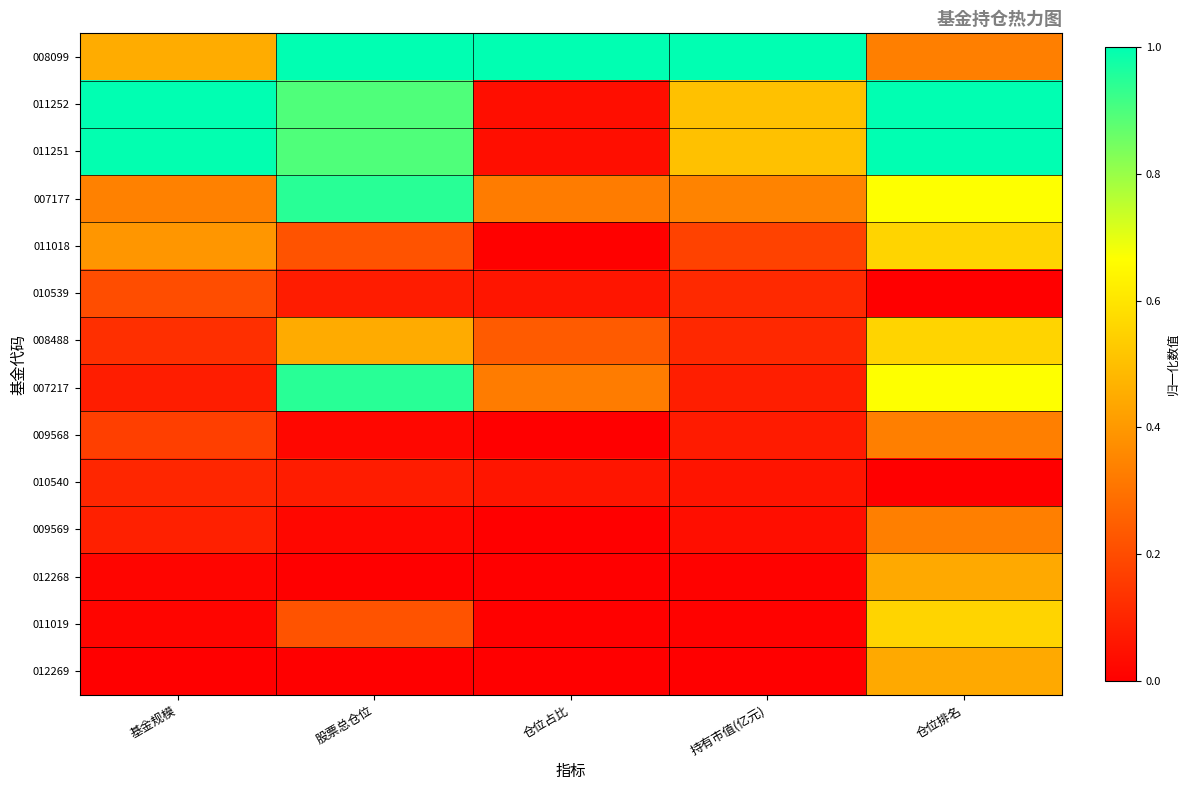

List the series in order of their peak value, highest first.

008099, 011252, 011251, 007177, 007217, 011018, 008488, 011019, 012268, 012269, 009568, 009569, 010539, 010540